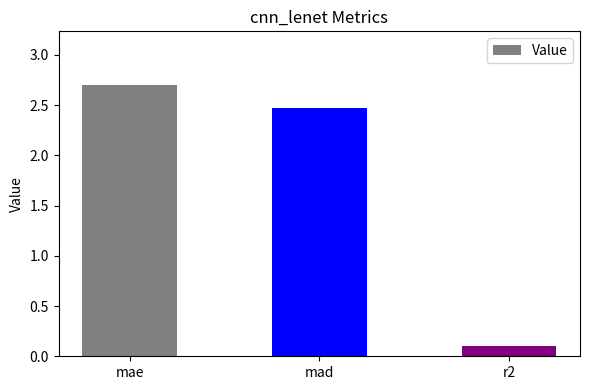

What is the smallest value displayed?

0.1